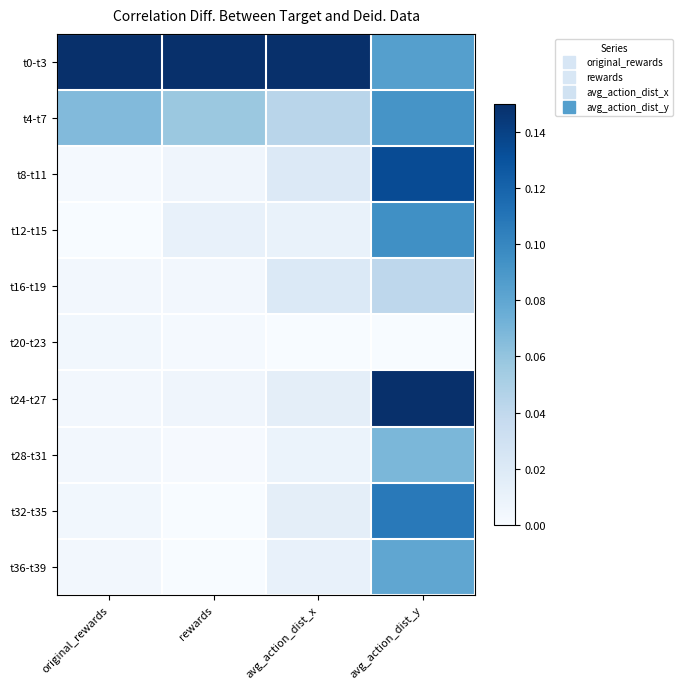

Reading left to right, extract all data points from this chart.

t0-t3: original_rewards=0.1	rewards=0.1	avg_action_dist_x=0.1	avg_action_dist_y=0.1
t4-t7: original_rewards=0.1	rewards=0.1	avg_action_dist_x=0.0	avg_action_dist_y=0.1
t8-t11: original_rewards=0.0	rewards=0.0	avg_action_dist_x=0.0	avg_action_dist_y=0.1
t12-t15: original_rewards=0.0	rewards=0.0	avg_action_dist_x=0.0	avg_action_dist_y=0.1
t16-t19: original_rewards=0.0	rewards=0.0	avg_action_dist_x=0.0	avg_action_dist_y=0.0
t20-t23: original_rewards=0.0	rewards=0.0	avg_action_dist_x=0.0	avg_action_dist_y=0.0
t24-t27: original_rewards=0.0	rewards=0.0	avg_action_dist_x=0.0	avg_action_dist_y=0.1
t28-t31: original_rewards=0.0	rewards=0.0	avg_action_dist_x=0.0	avg_action_dist_y=0.1
t32-t35: original_rewards=0.0	rewards=0.0	avg_action_dist_x=0.0	avg_action_dist_y=0.1
t36-t39: original_rewards=0.0	rewards=0.0	avg_action_dist_x=0.0	avg_action_dist_y=0.1